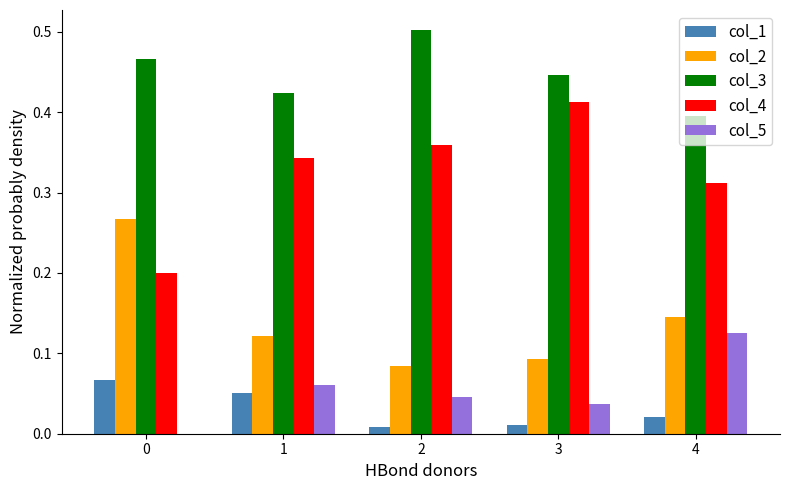

The col_1 series shows 0.0 at 3. True or false?

True